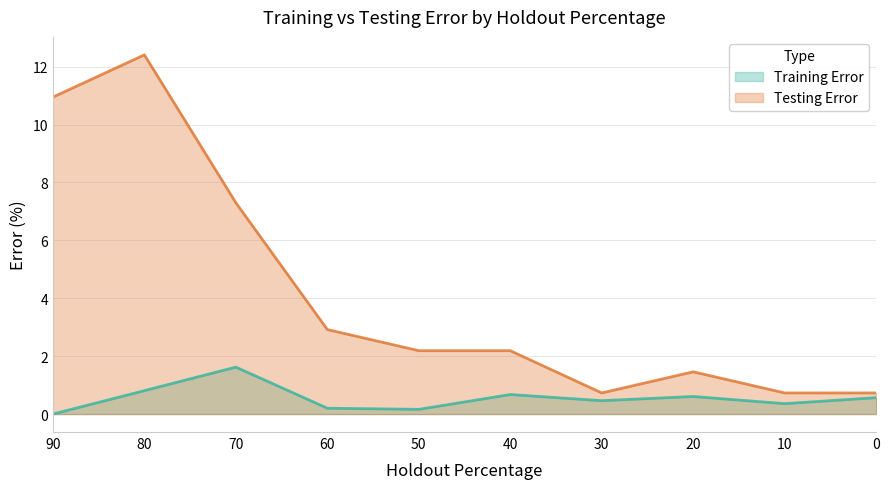

Does the chart display data point markers on the line(s)?

No